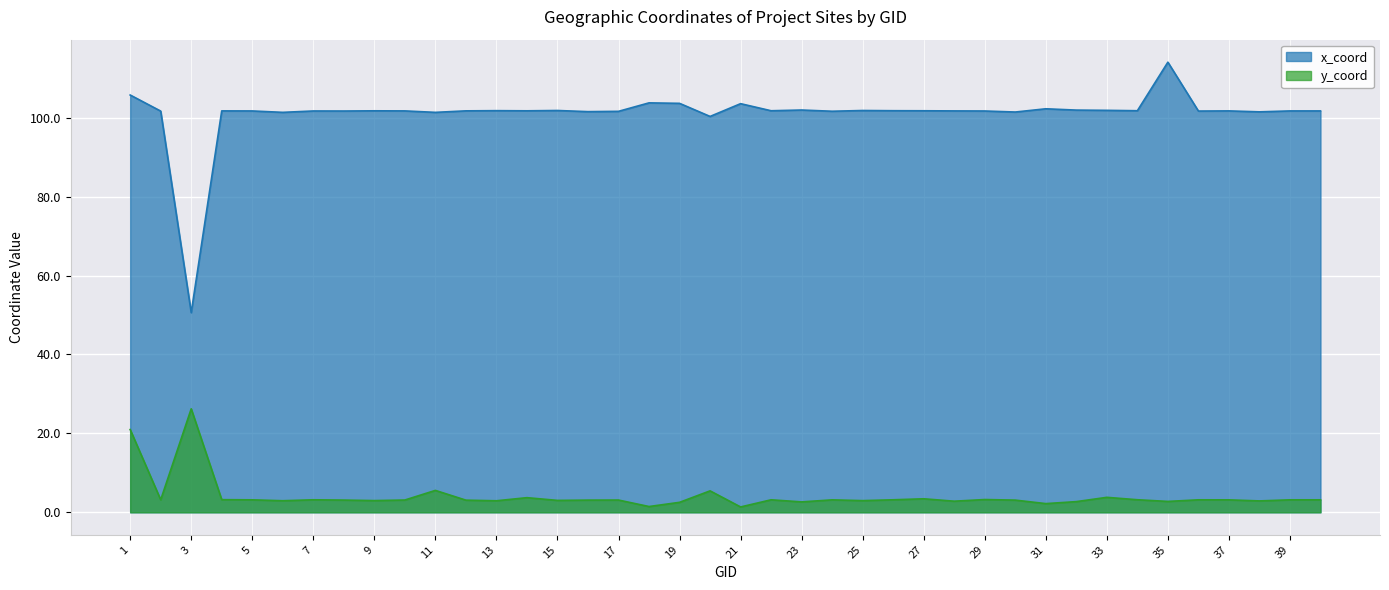

How many lines are shown in the chart?

2